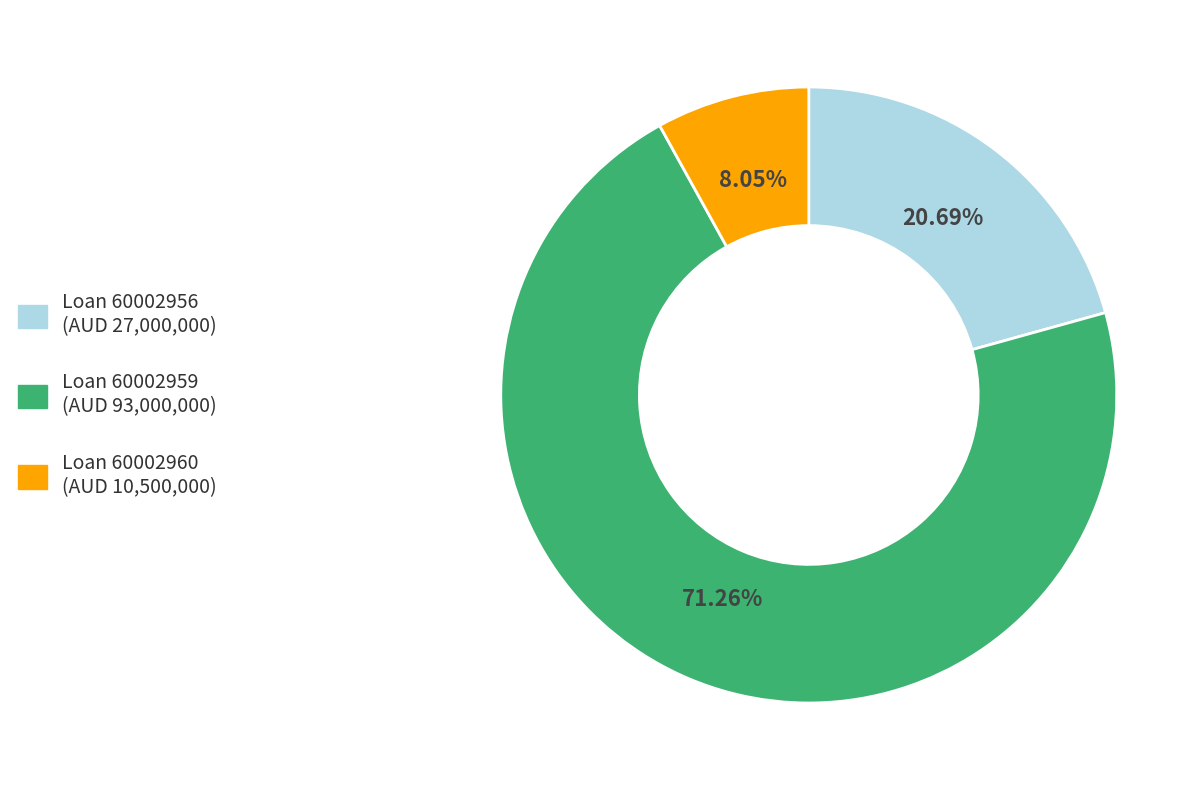

Does any single category account for the majority?

Yes